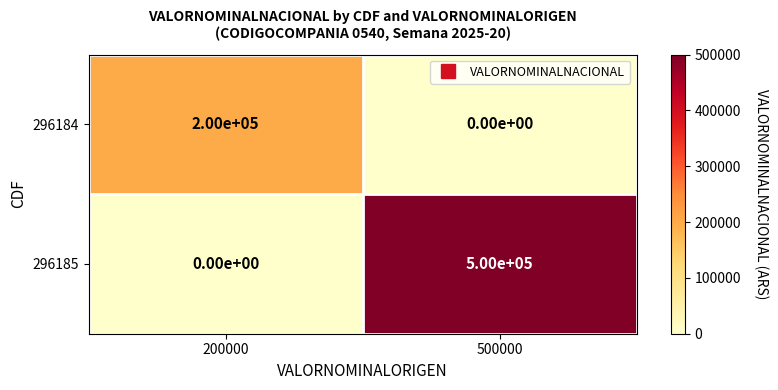

How many categories are shown in the chart?

2